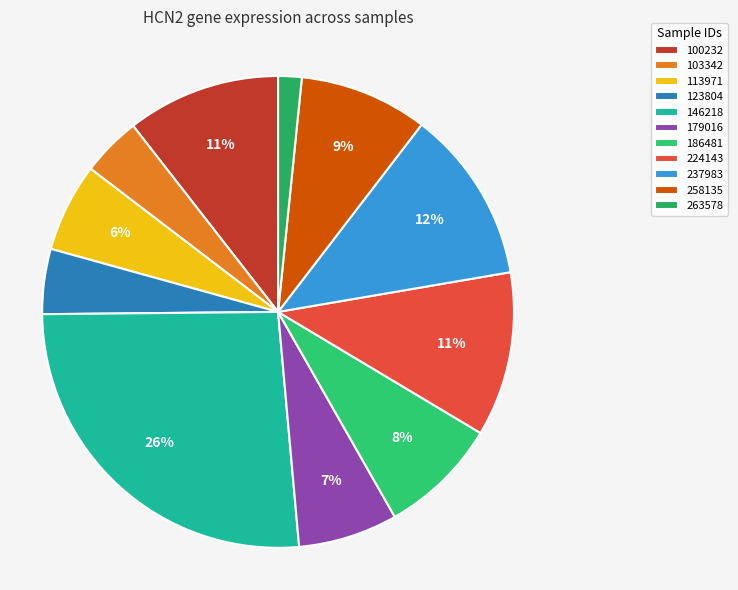

Does 103342 represent more than half of the total?

No